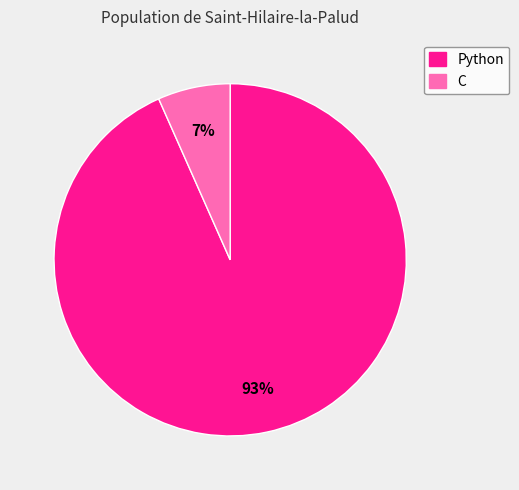

Is it true that C is 7% of the pie?

True